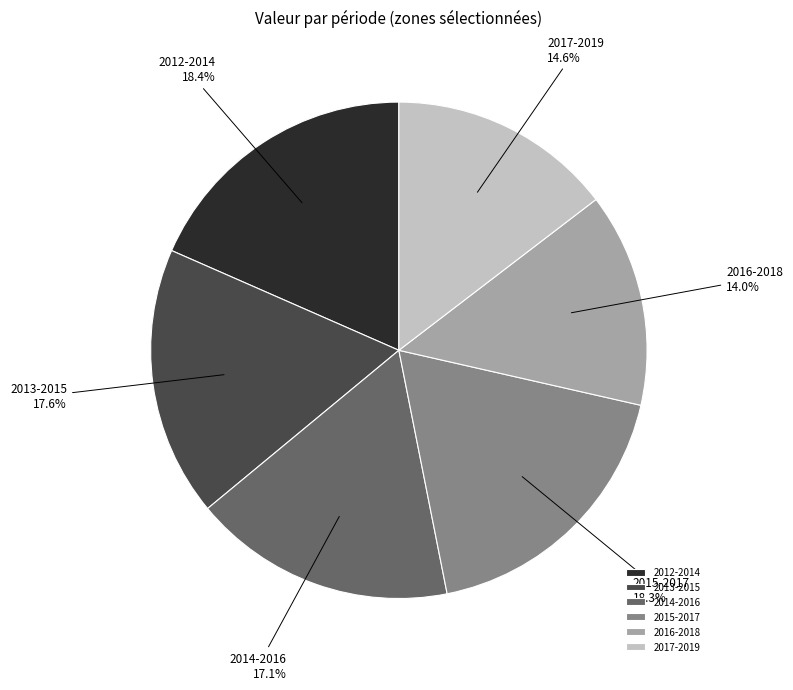

What portion of the pie excludes 2013-2015?

82.4%